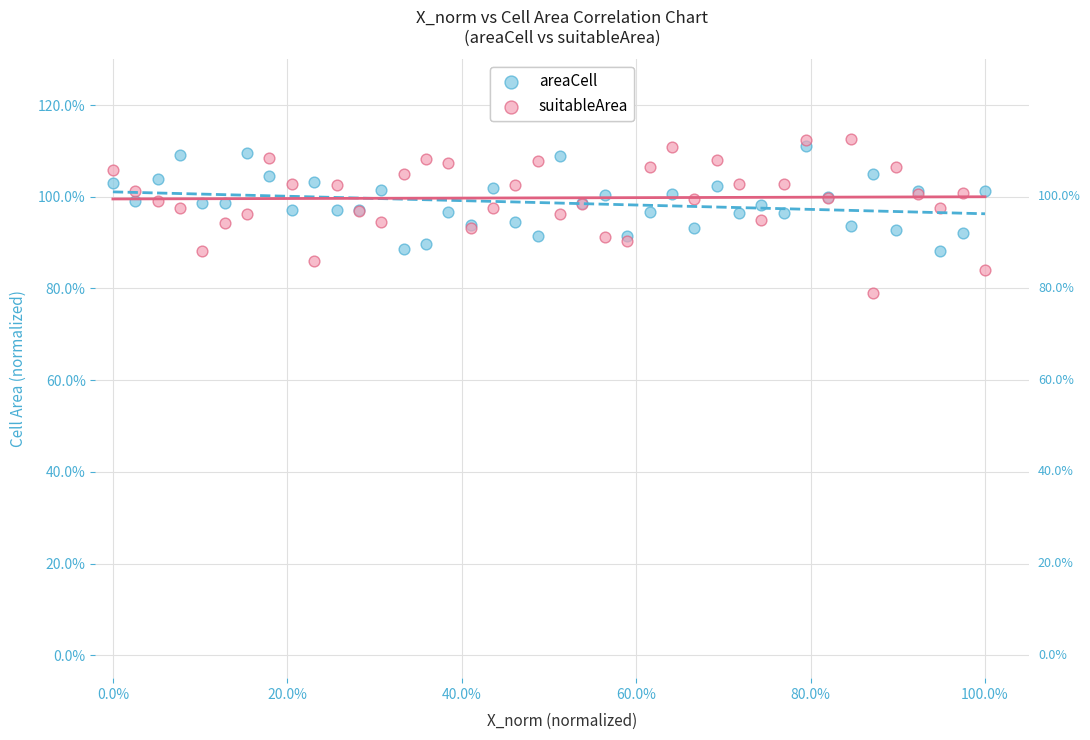

What are all the series names shown in the legend?

areaCell, suitableArea